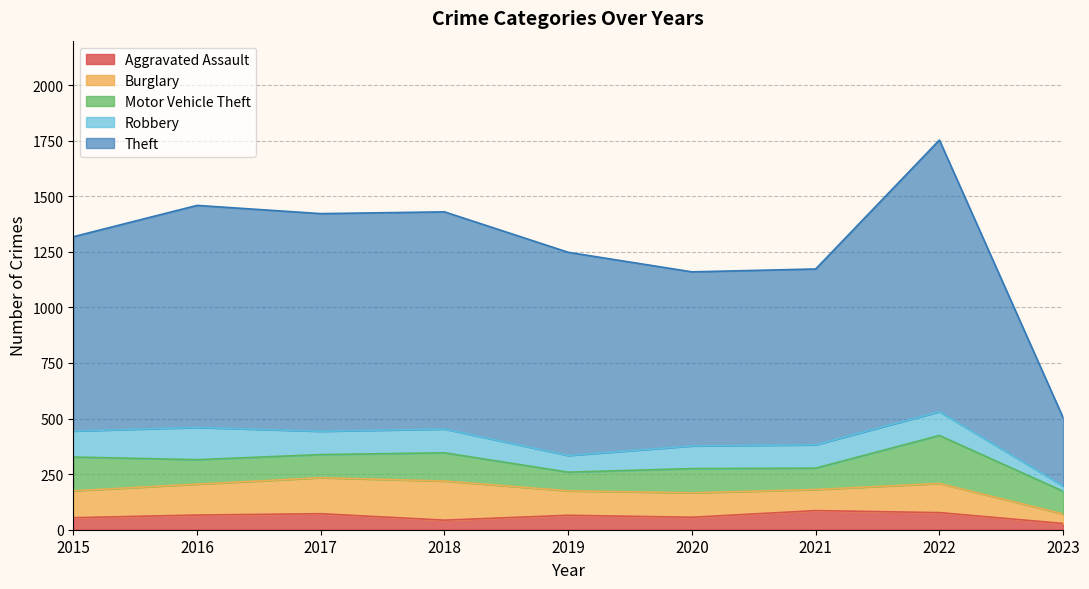

Is it true that Motor Vehicle Theft equals 176 at 2018?

False